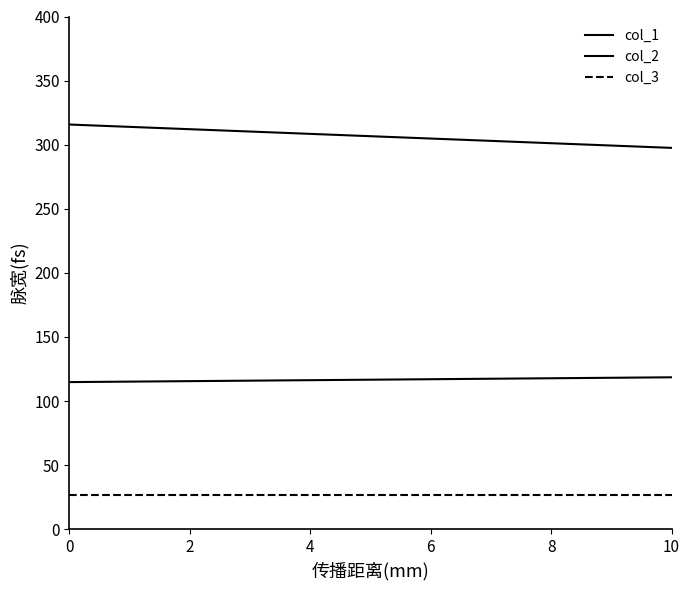

Is this an area chart (filled region under the line)?

No